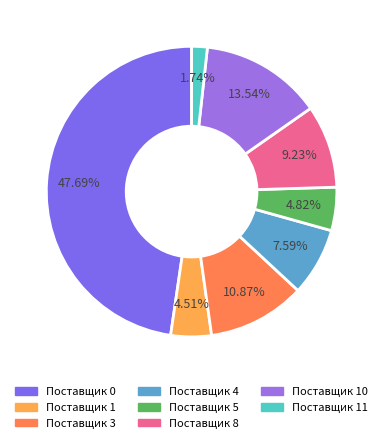

How many slices are in this pie chart?

8